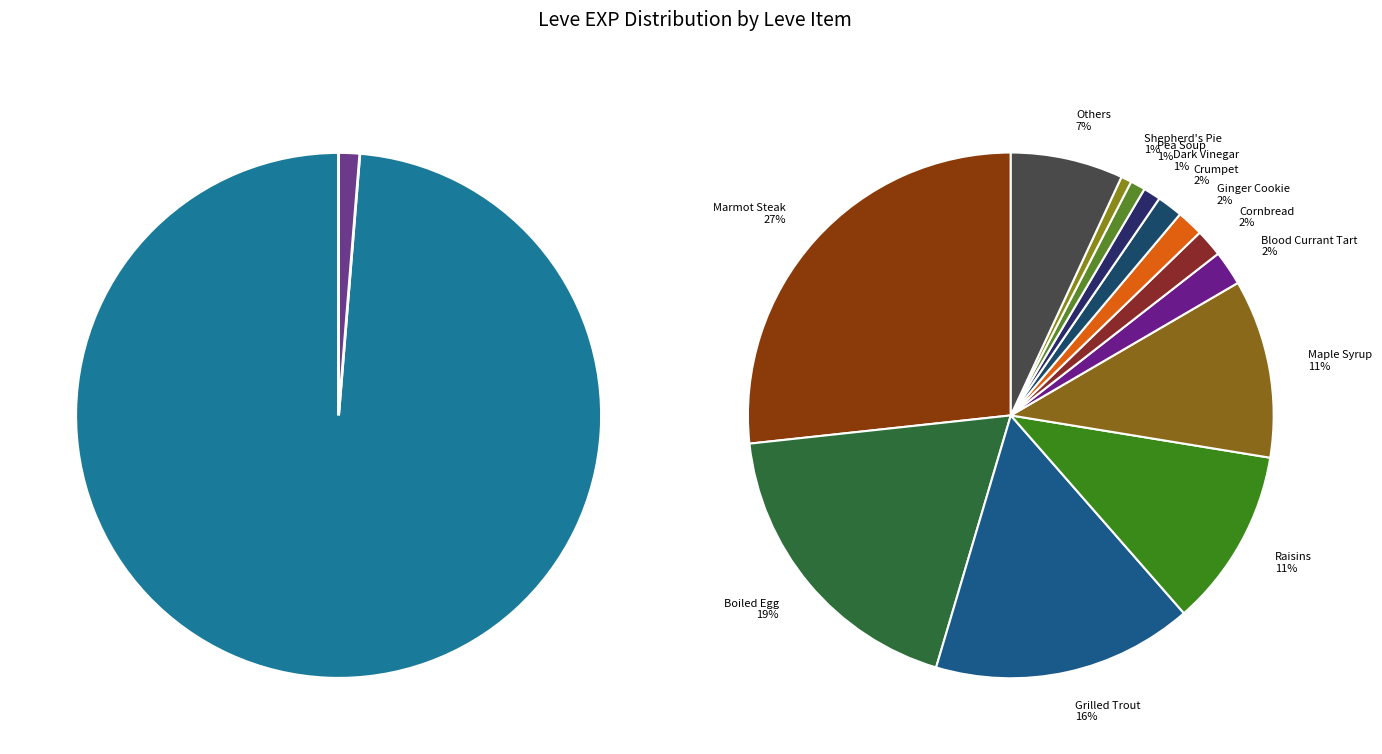

What percentage do Mole Loaf and Eel Pie together represent?

0.8%